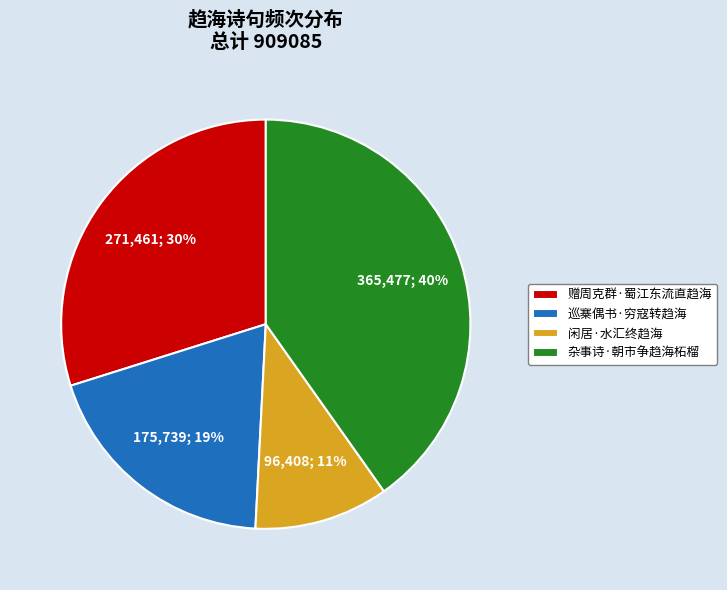

Count the number of slices in the pie.

4